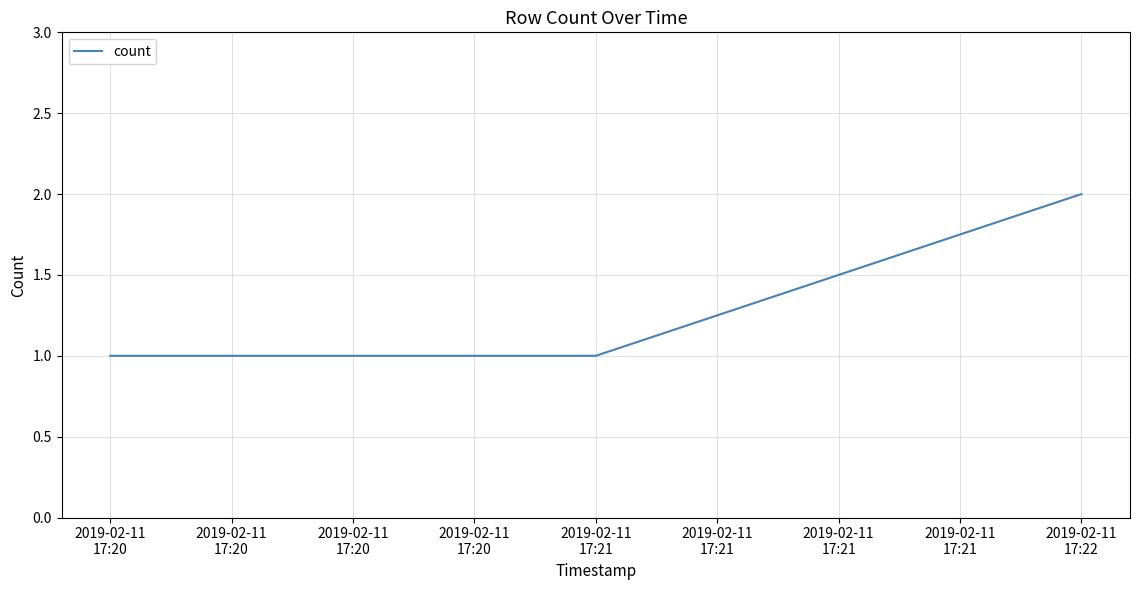

What is the sum of all values?

4